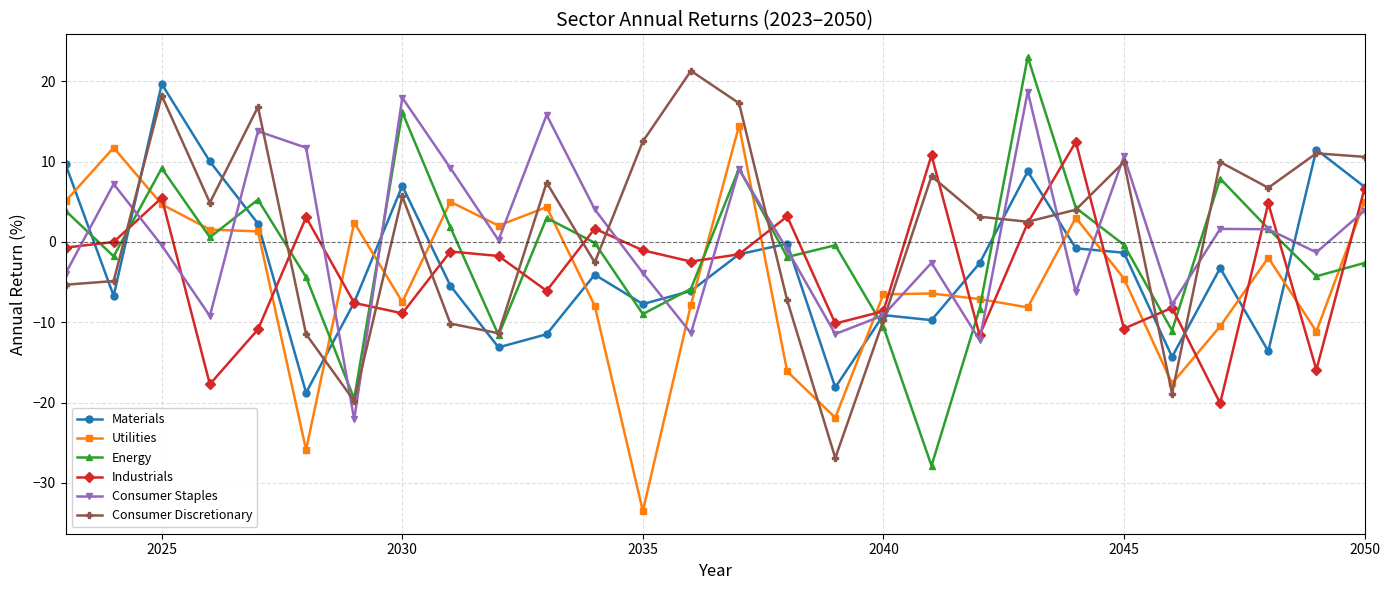

How many times do Energy and Industrials cross each other?

19